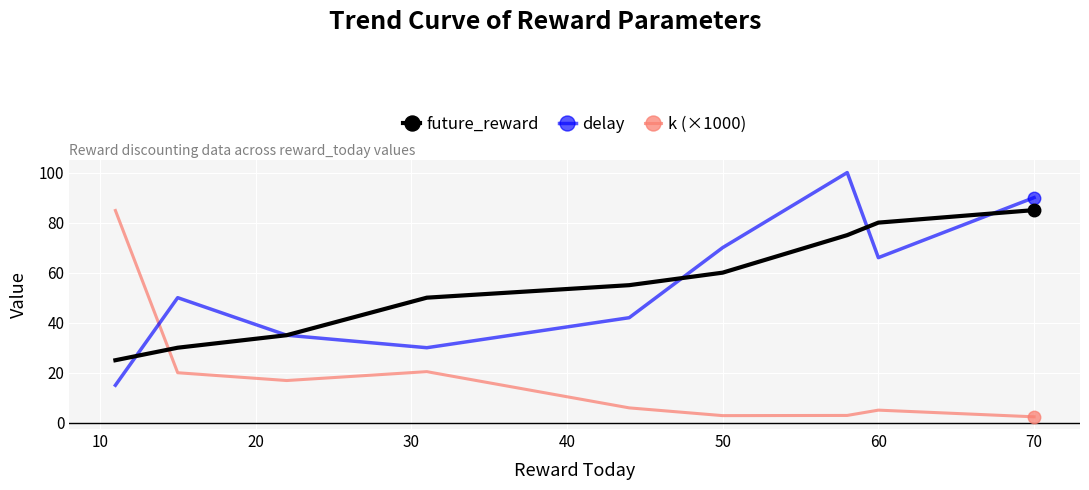

Which series ends up on top after the final intersection of delay and k (×1000)?

delay